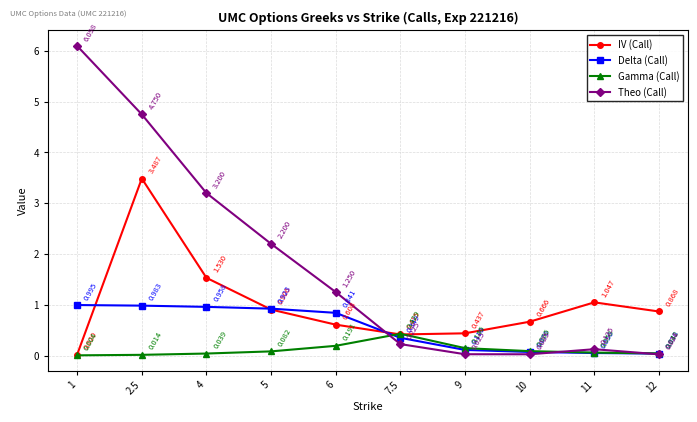

At which category is the sum across all series the highest?

2.5